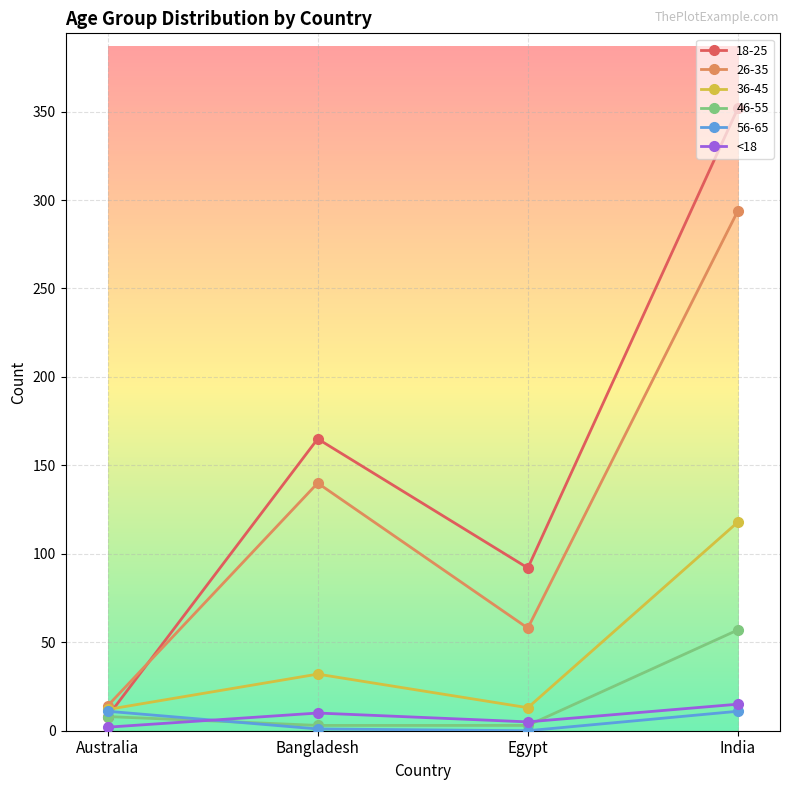

At which category does 36-45 reach its first local peak?

Bangladesh